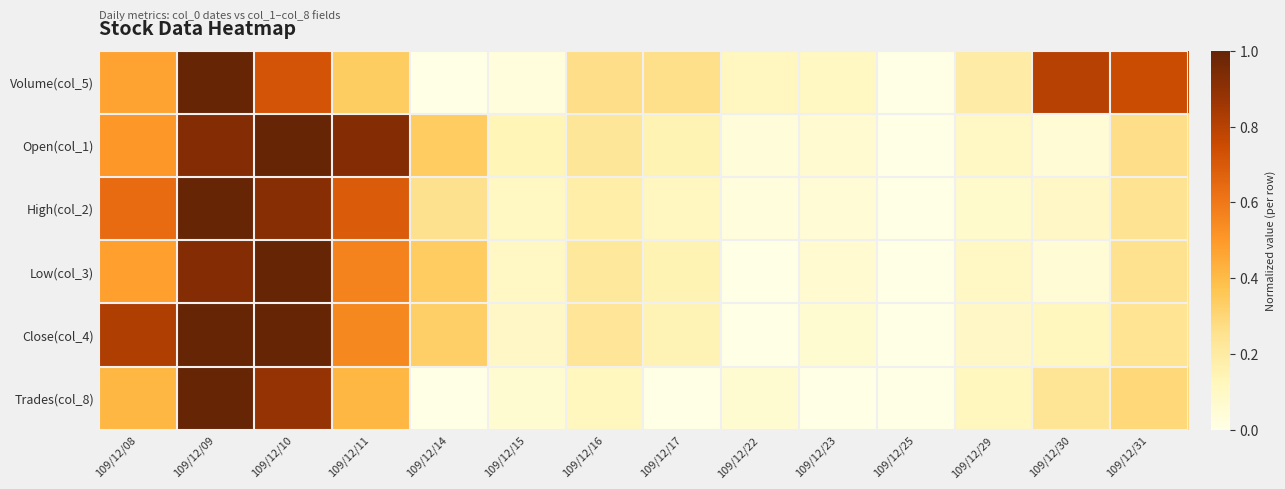

Reading left to right, extract all data points from this chart.

Volume(col_5): 109/12/08=0.5	109/12/09=1.0	109/12/10=0.7	109/12/11=0.3	109/12/14=0.0	109/12/15=0.0	109/12/16=0.3	109/12/17=0.3	109/12/22=0.1	109/12/23=0.1	109/12/25=0.0	109/12/29=0.2	109/12/30=0.8	109/12/31=0.8
Open(col_1): 109/12/08=0.5	109/12/09=0.9	109/12/10=1.0	109/12/11=0.9	109/12/14=0.3	109/12/15=0.1	109/12/16=0.2	109/12/17=0.2	109/12/22=0.0	109/12/23=0.1	109/12/25=0.0	109/12/29=0.1	109/12/30=0.1	109/12/31=0.3
High(col_2): 109/12/08=0.6	109/12/09=1.0	109/12/10=0.9	109/12/11=0.7	109/12/14=0.3	109/12/15=0.1	109/12/16=0.2	109/12/17=0.1	109/12/22=0.0	109/12/23=0.0	109/12/25=0.0	109/12/29=0.1	109/12/30=0.1	109/12/31=0.2
Low(col_3): 109/12/08=0.5	109/12/09=0.9	109/12/10=1.0	109/12/11=0.6	109/12/14=0.3	109/12/15=0.1	109/12/16=0.2	109/12/17=0.2	109/12/22=0.0	109/12/23=0.1	109/12/25=0.0	109/12/29=0.1	109/12/30=0.1	109/12/31=0.3
Close(col_4): 109/12/08=0.8	109/12/09=1.0	109/12/10=1.0	109/12/11=0.5	109/12/14=0.3	109/12/15=0.1	109/12/16=0.2	109/12/17=0.1	109/12/22=0.0	109/12/23=0.1	109/12/25=0.0	109/12/29=0.1	109/12/30=0.1	109/12/31=0.2
Trades(col_8): 109/12/08=0.4	109/12/09=1.0	109/12/10=0.9	109/12/11=0.4	109/12/14=0.0	109/12/15=0.1	109/12/16=0.1	109/12/17=0.0	109/12/22=0.1	109/12/23=0.0	109/12/25=0.0	109/12/29=0.1	109/12/30=0.2	109/12/31=0.3